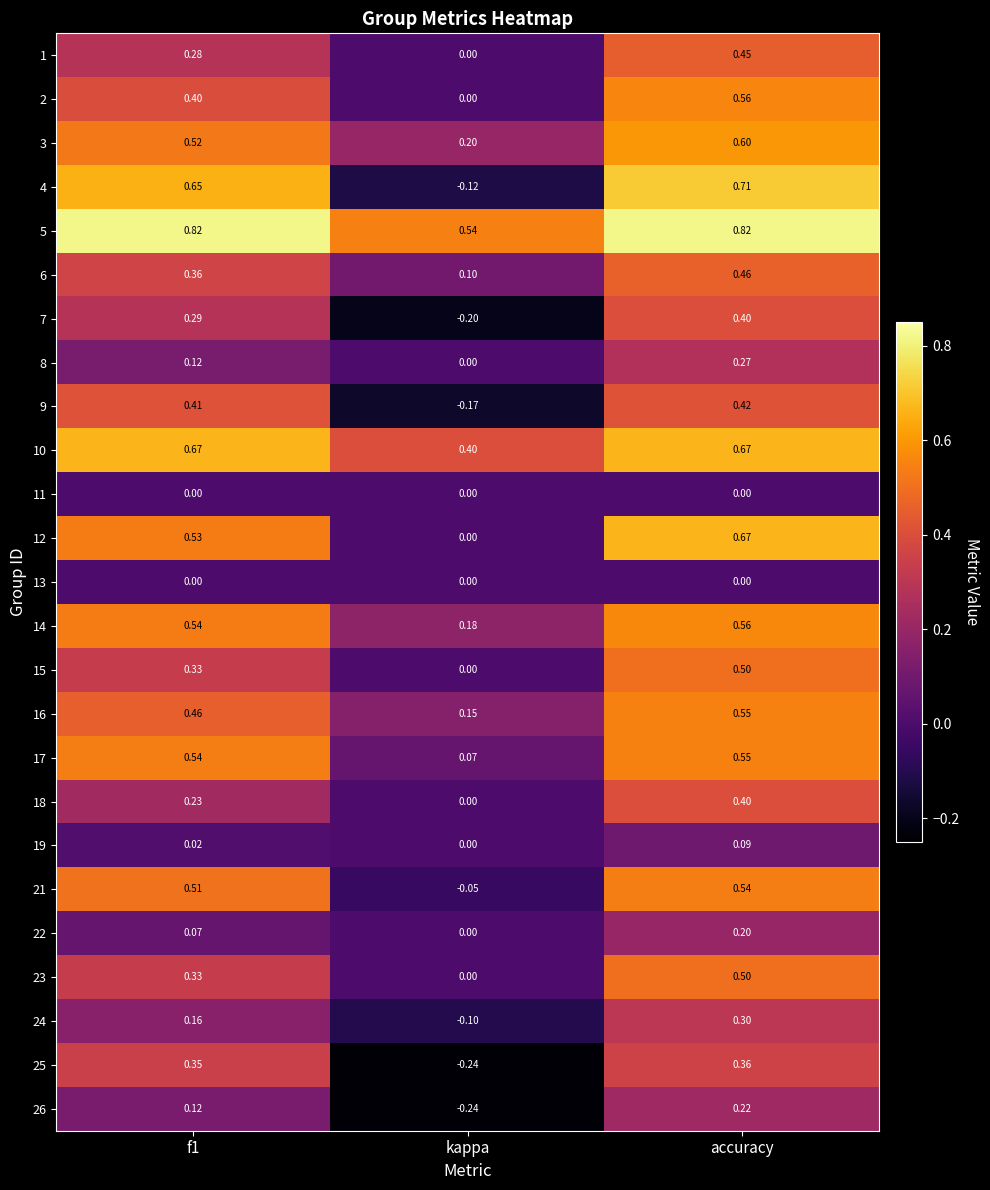

At which category is the sum across all series the highest?

accuracy